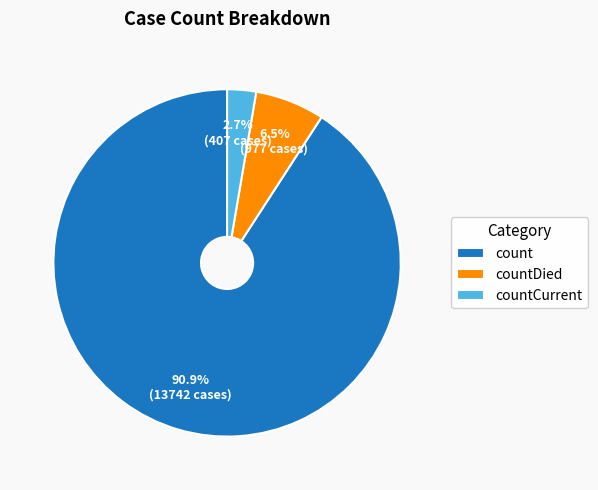

How many segments does this pie chart have?

3